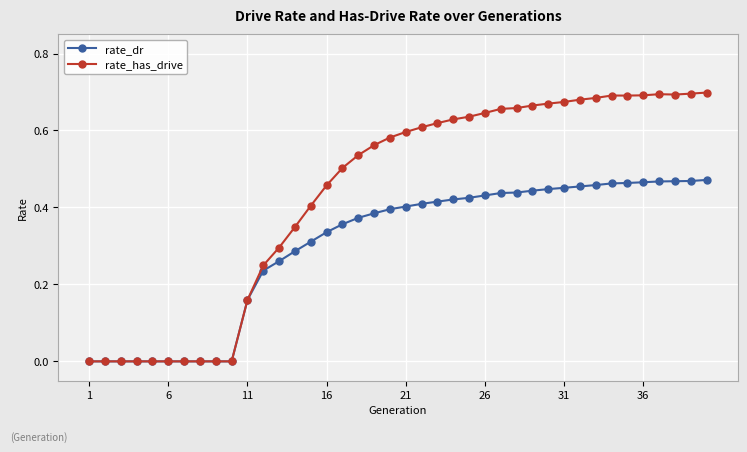

List the series in order of their overall mean, lowest first.

rate_dr, rate_has_drive